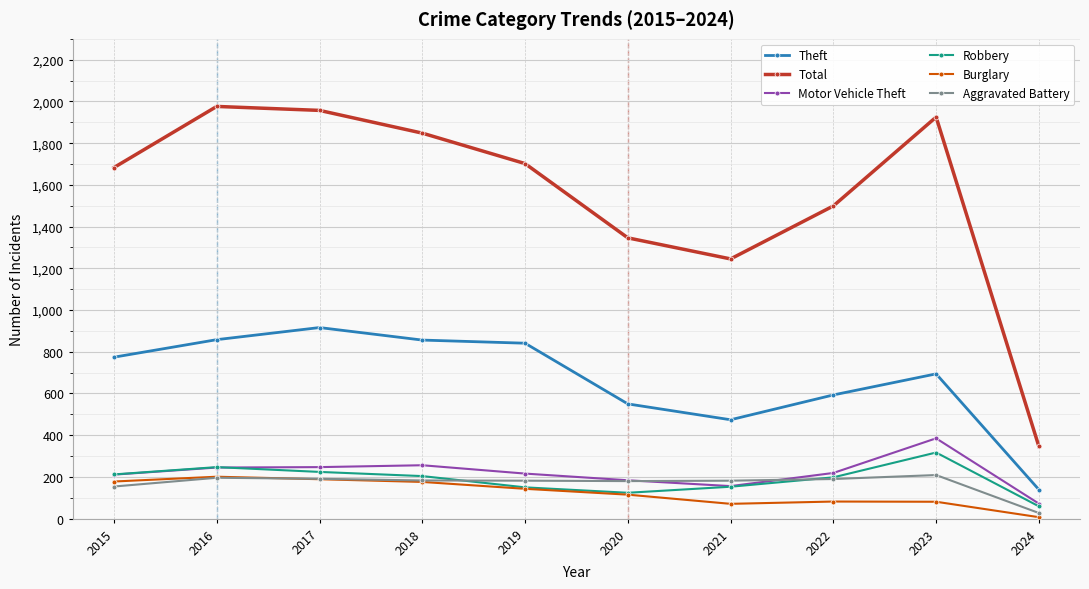

Is it true that Total equals 2105 at 2022?

False